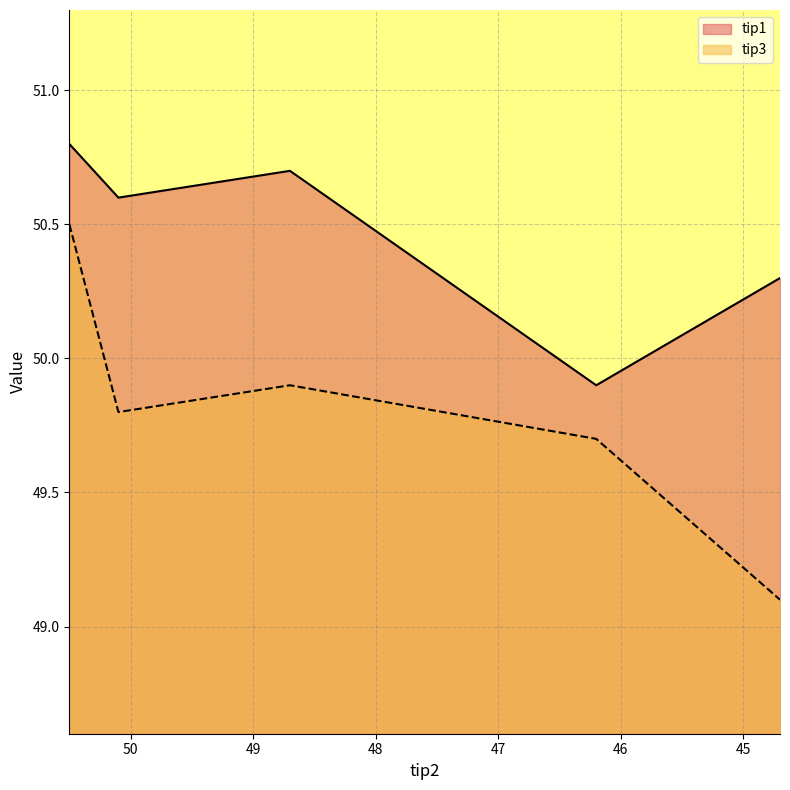

Which category has the lowest value in the tip3 series?

44.7